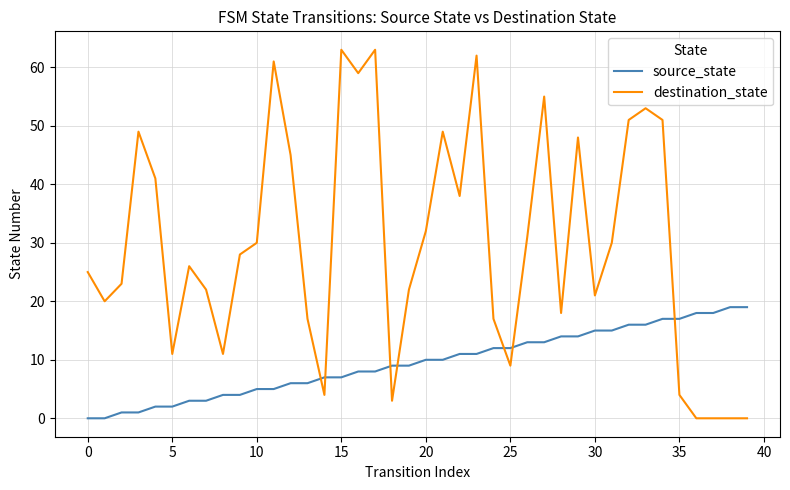

Which series has the widest spread of values?

destination_state